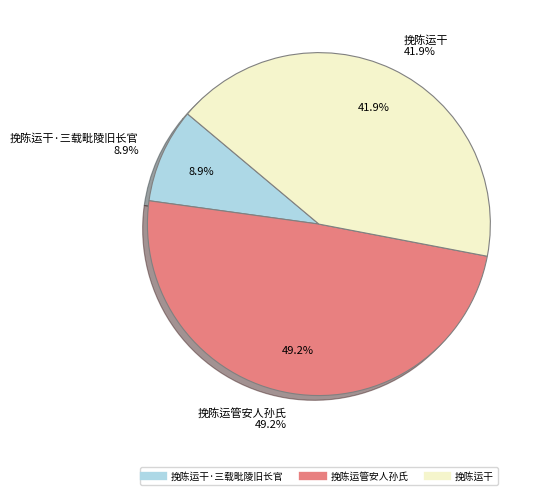

What percentage is NOT represented by 挽陈运管安人孙氏?

50.8%